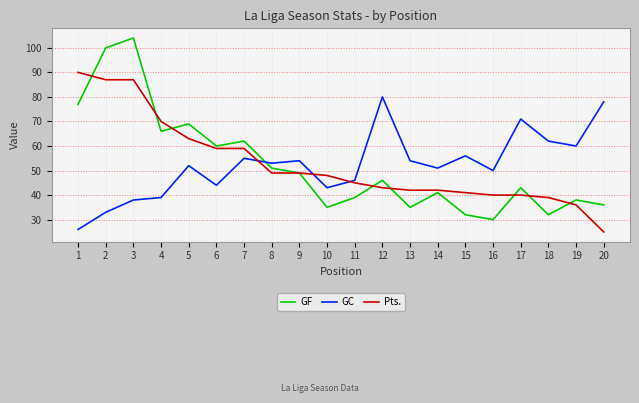

True or false: GC has more than 2 points higher than both neighbors.

True